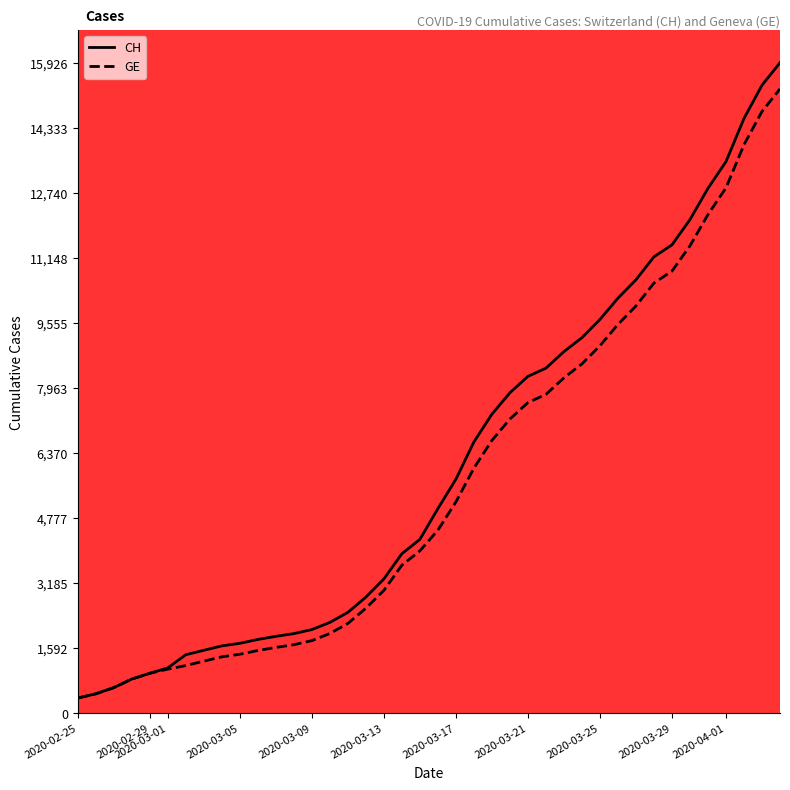

What is the maximum value for CH?

15926